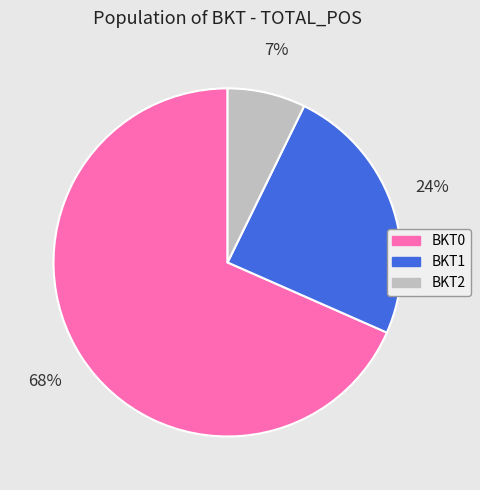

Do BKT2 and BKT1 together represent more than half of the pie?

No